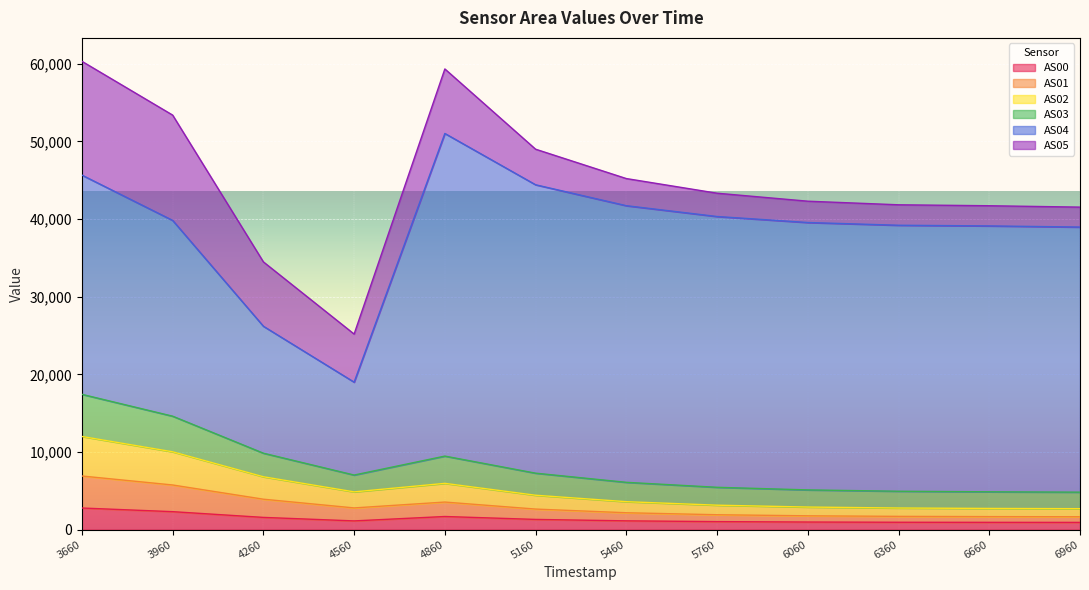

How many data points in AS02 are less than 2648?

6